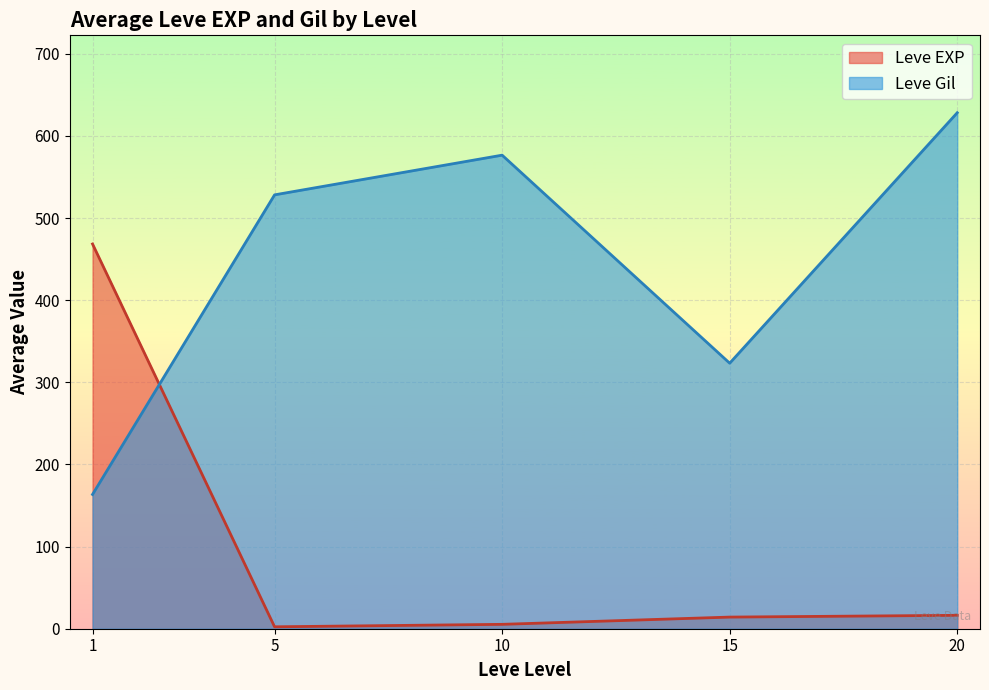

The value of Leve Gil at 15 is 323.3. True or false?

True